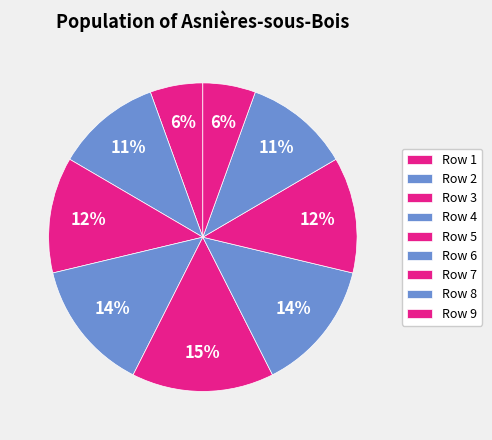

Count the number of slices in the pie.

9